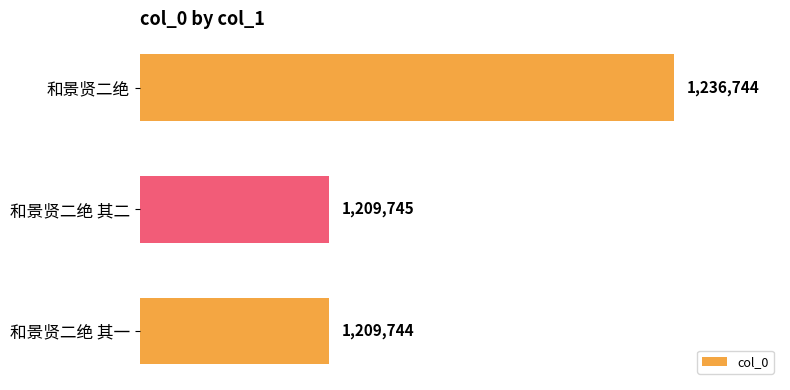

Where is the data nearest to the value 1223244?

和景贤二绝 其二